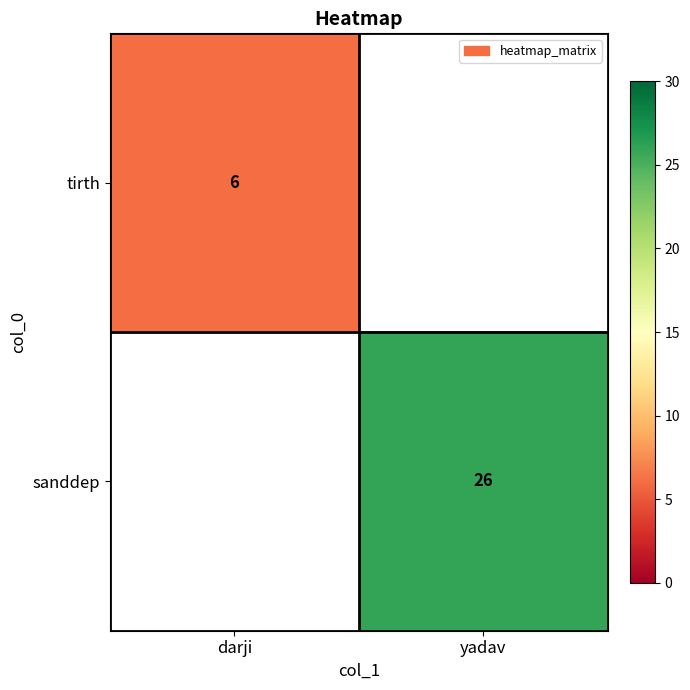

The sanddep series shows 8 at yadav. True or false?

False